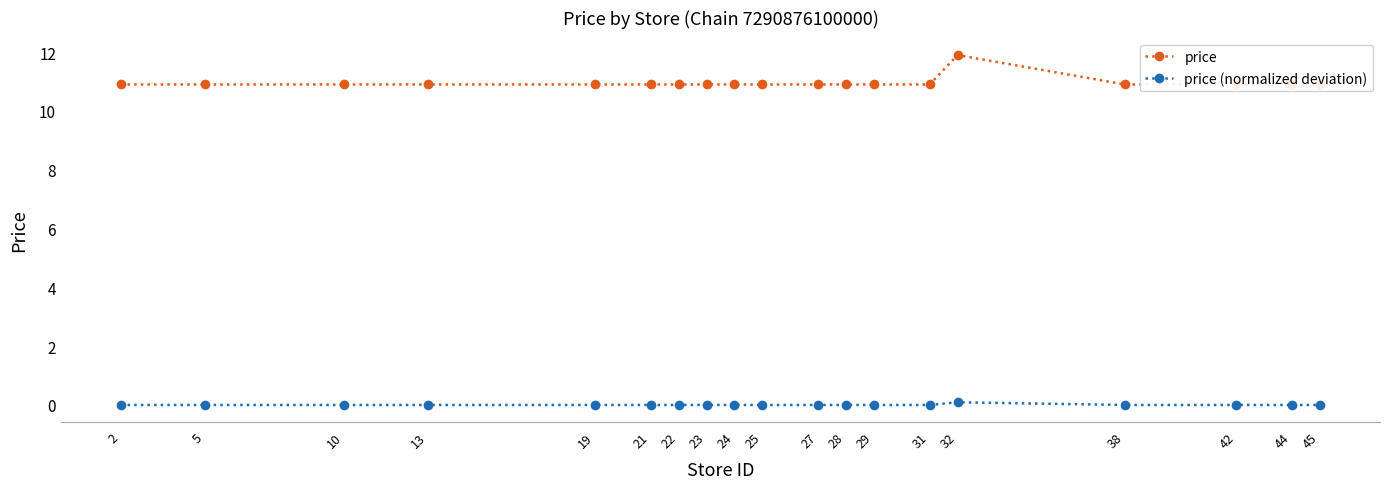

Which series has the largest range (max minus min)?

price